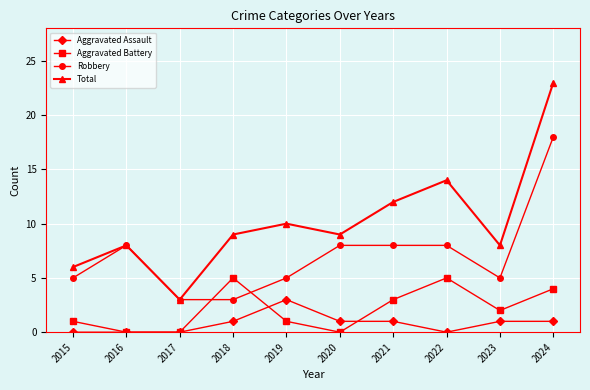

Reading left to right, extract all data points from this chart.

Aggravated Assault: 0	0	0	1	3	1	1	0	1	1
Aggravated Battery: 1	0	0	5	1	0	3	5	2	4
Robbery: 5	8	3	3	5	8	8	8	5	18
Total: 6	8	3	9	10	9	12	14	8	23